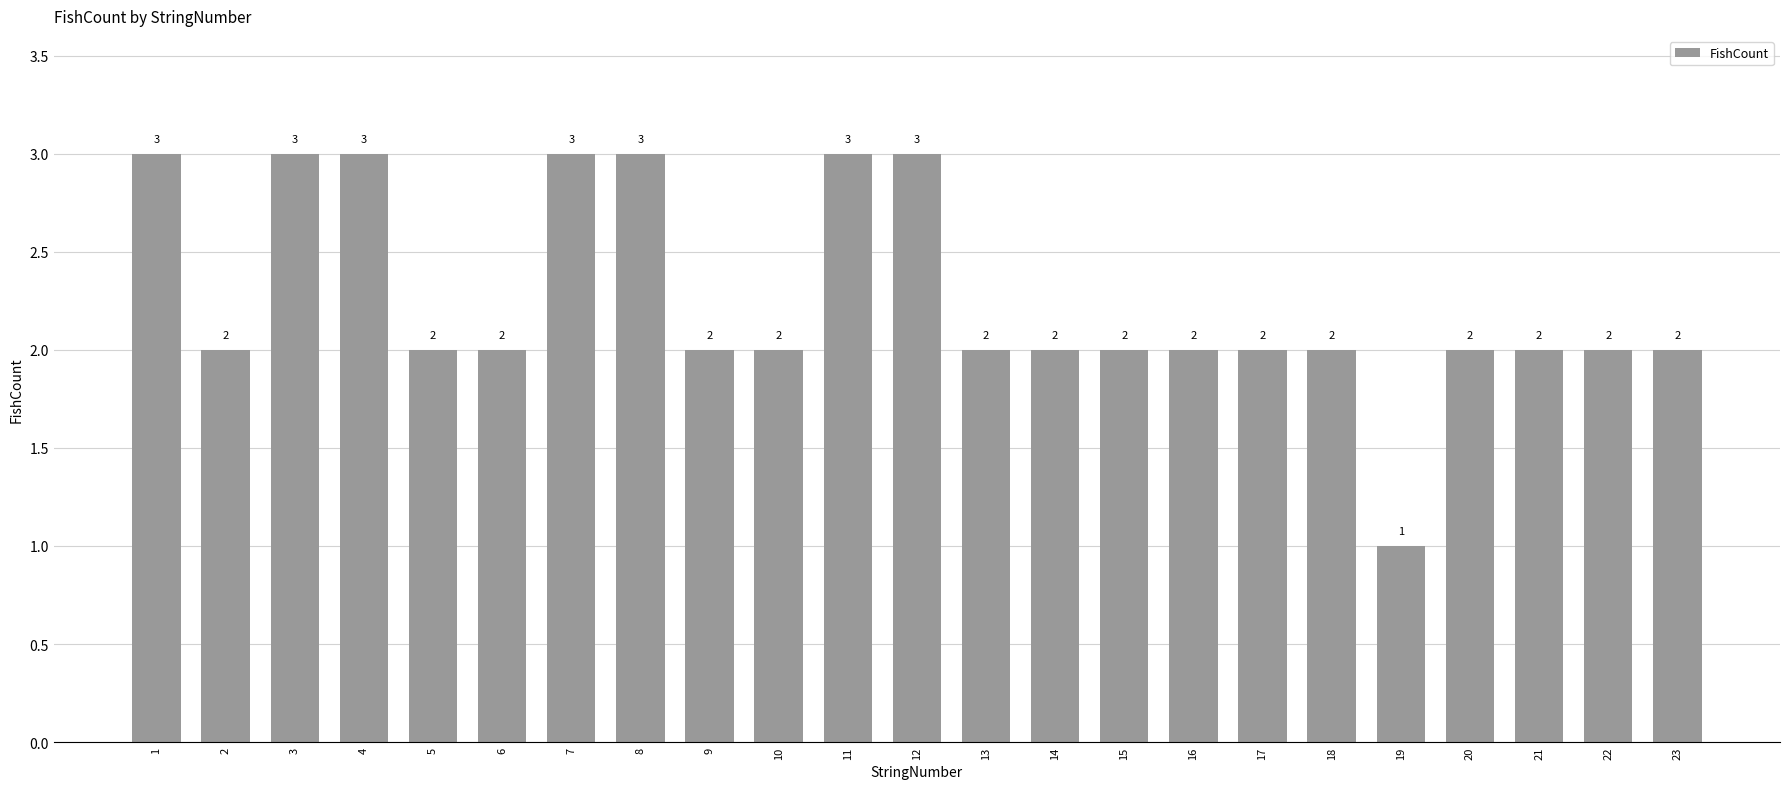

Count the number of categories in the chart.

23